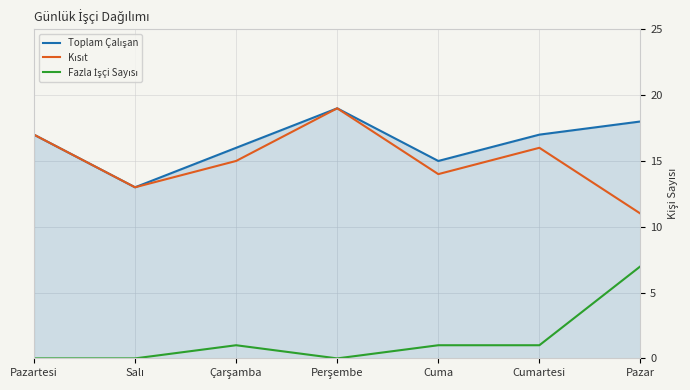

What is the total value across all series at Pazar?

36